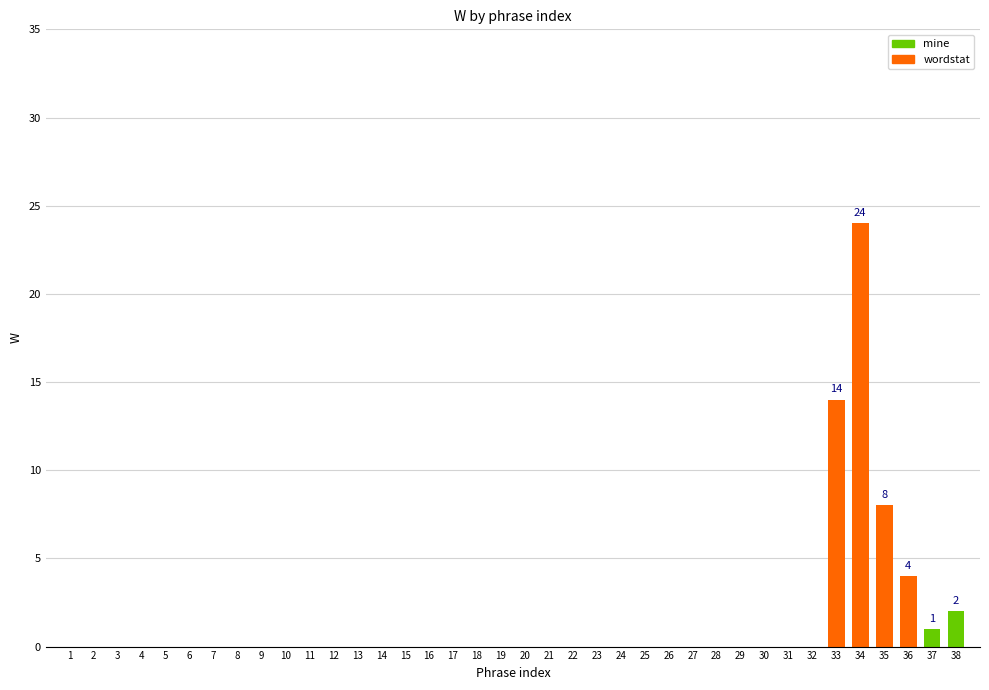

True or false: the data shows 0 at 31.

True